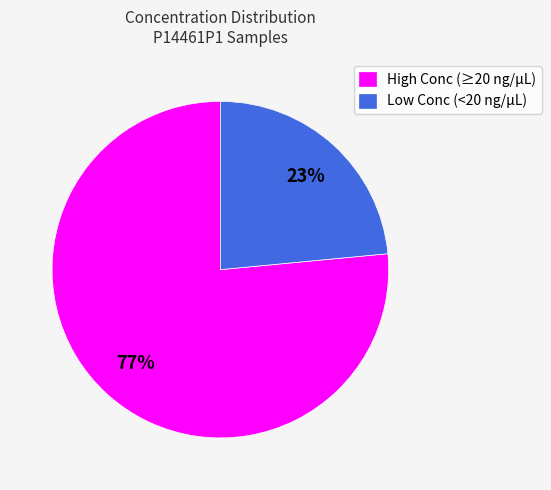

What is the ratio of the value at Low Conc (<20 ng/µL) to the value at High Conc (≥20 ng/µL)?

0.3